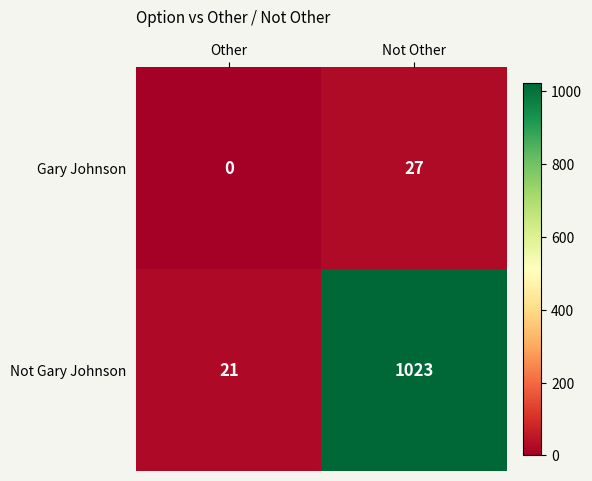

Rank the series by their maximum value, from lowest to highest.

Gary Johnson, Not Gary Johnson